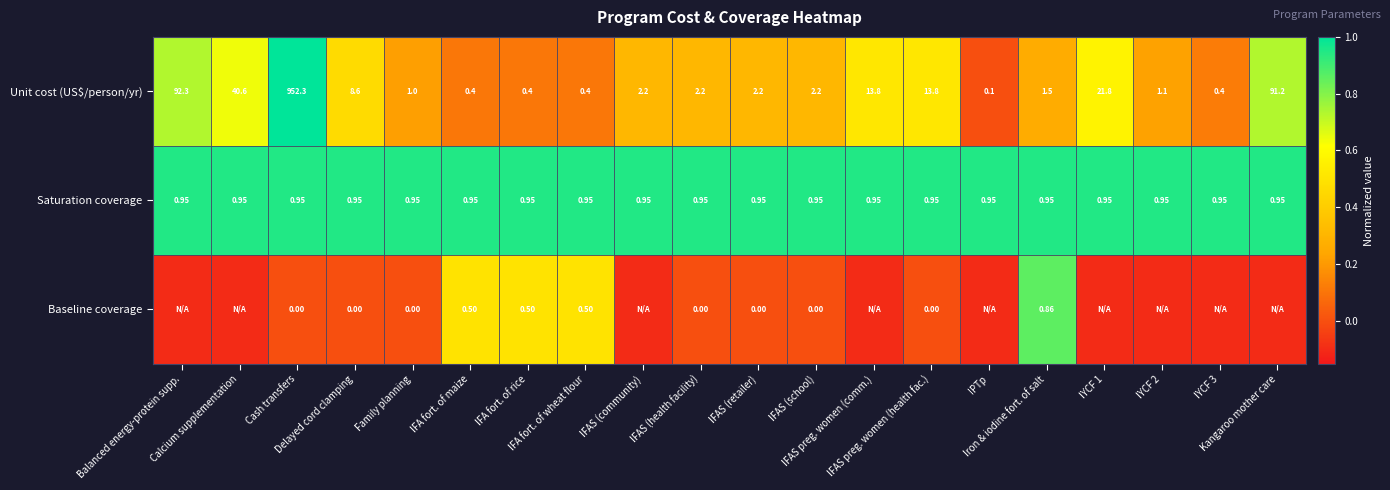

Count the number of categories in the chart.

20